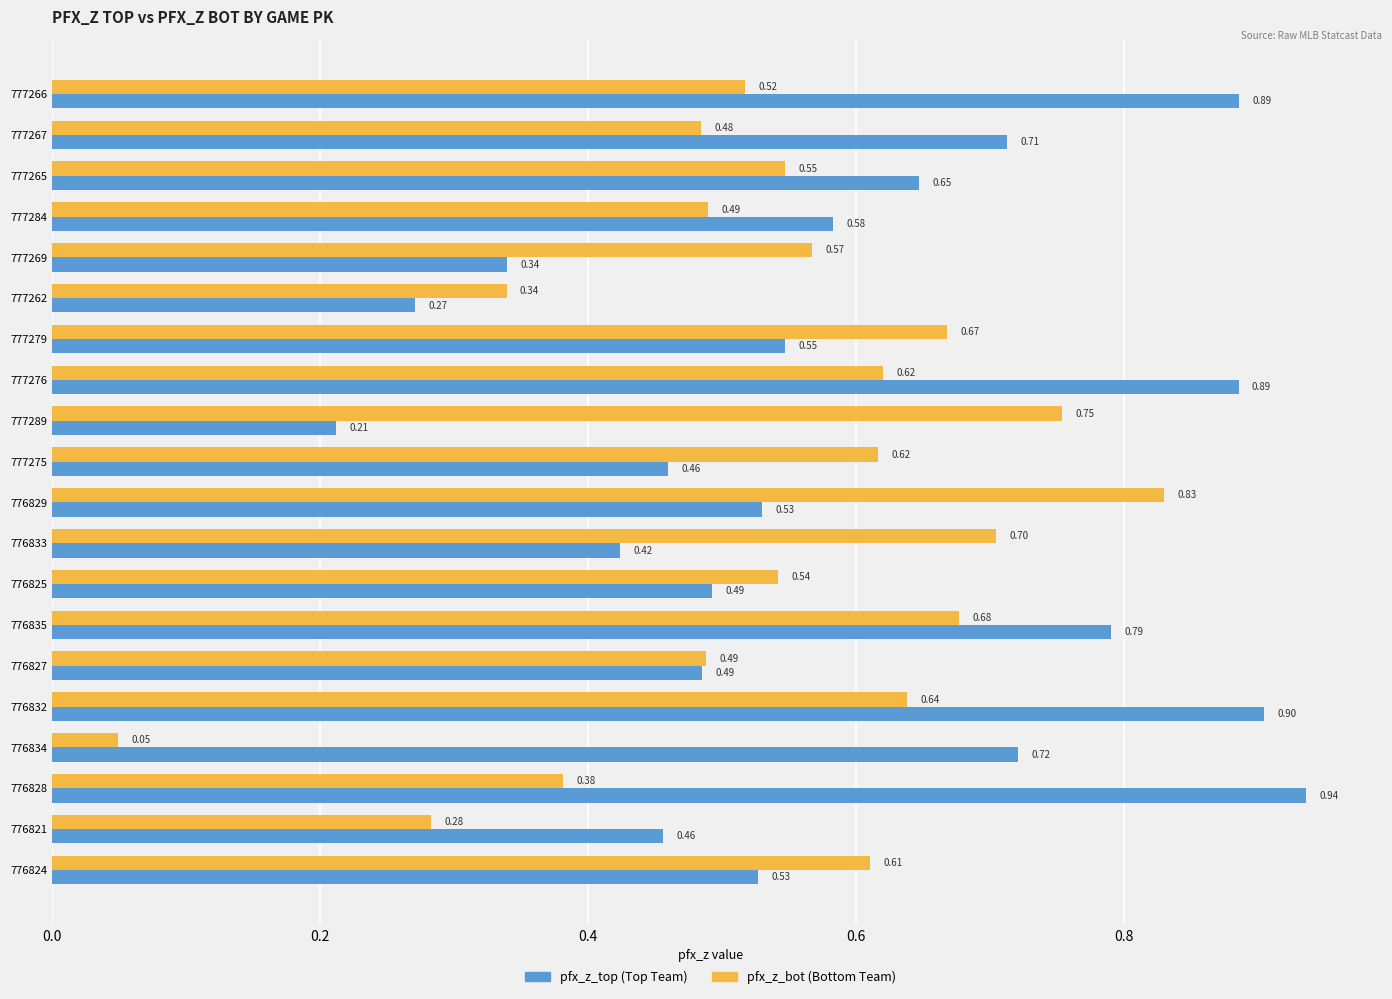

What is the total value across all series at 776835?

1.5